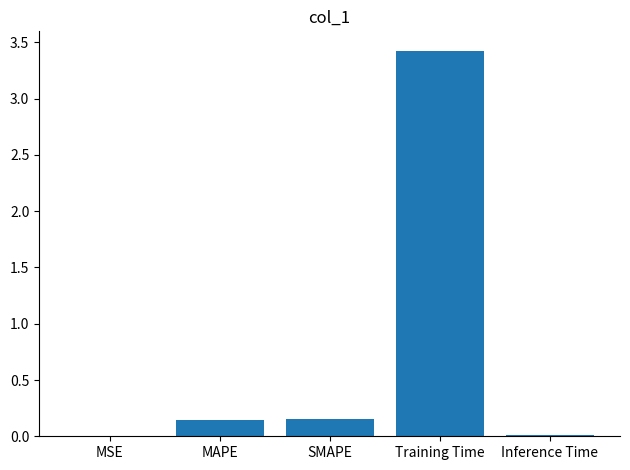

At which category does the chart reach its peak across all series?

Training Time